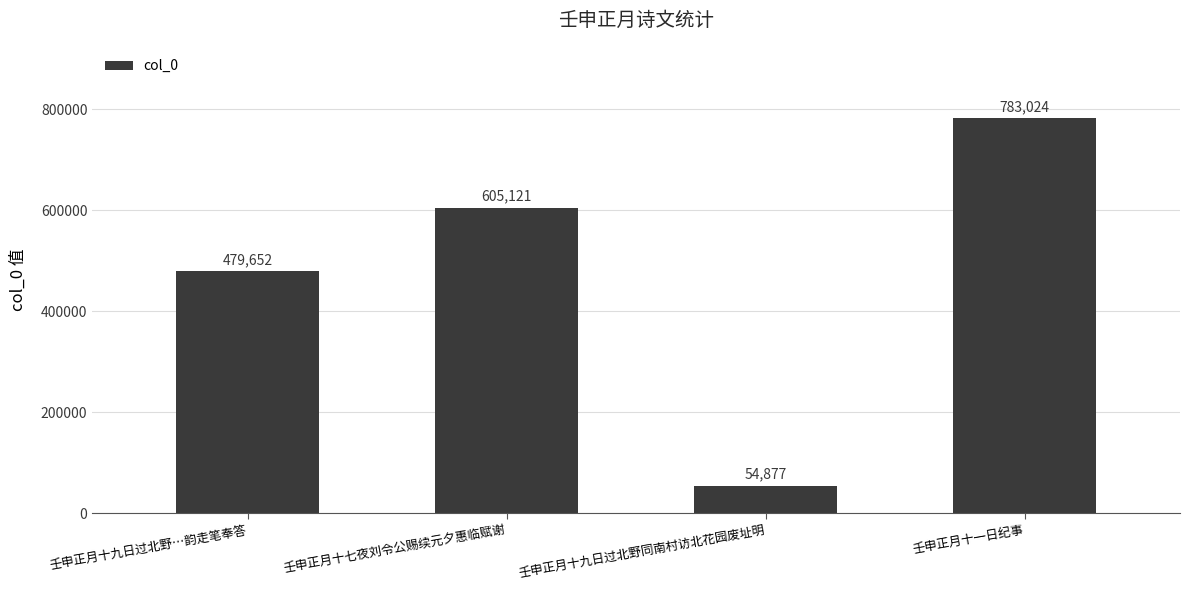

Is it true that the value at 壬申正月十九日过北野…韵走笔奉答 is 668541?

False